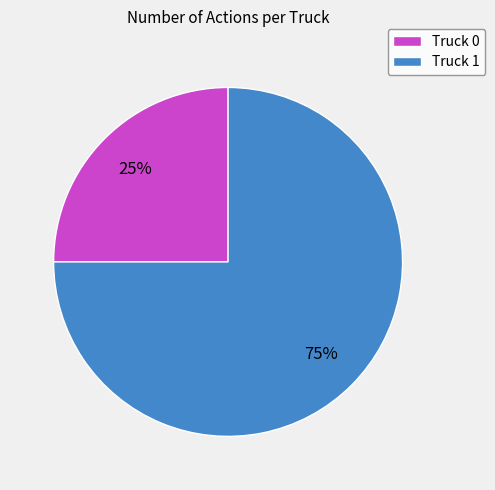

What is the ratio of the value at Truck 1 to the value at Truck 0?

3.0